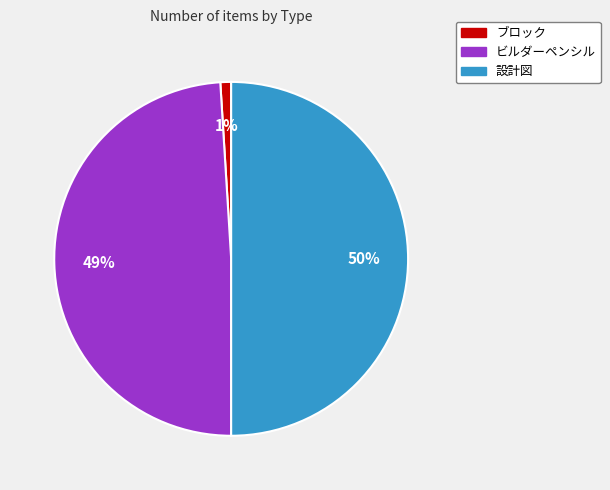

True or false: 設計図 accounts for 50% of the total.

True